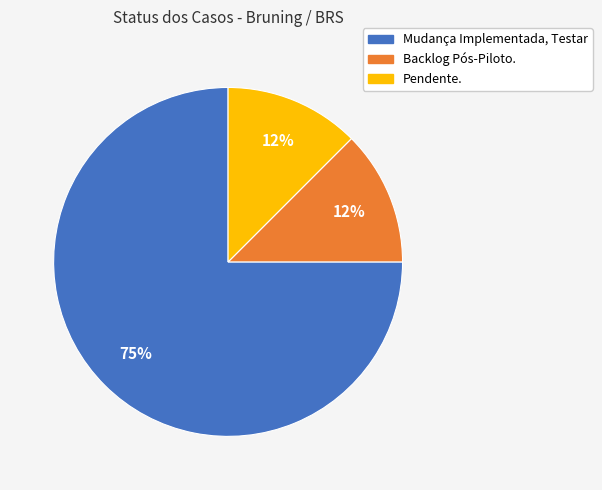

The Backlog Pós-Piloto. slice represents 5% of the pie. True or false?

False